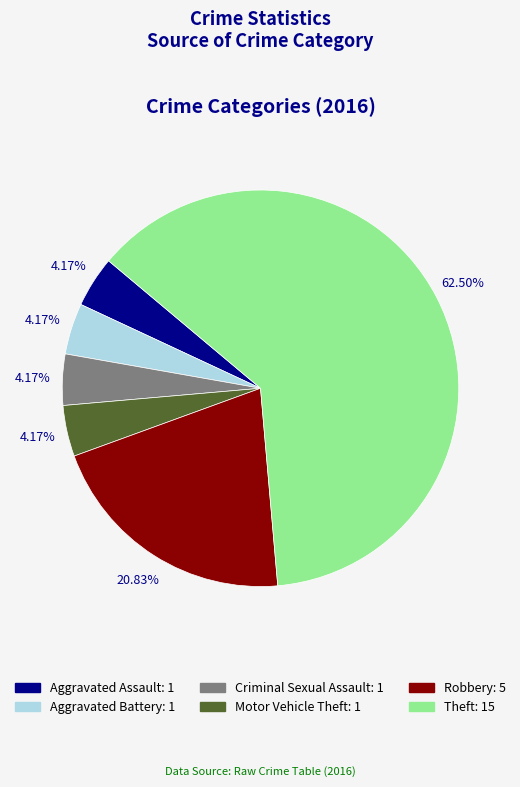

Is there a majority slice in this chart?

Yes